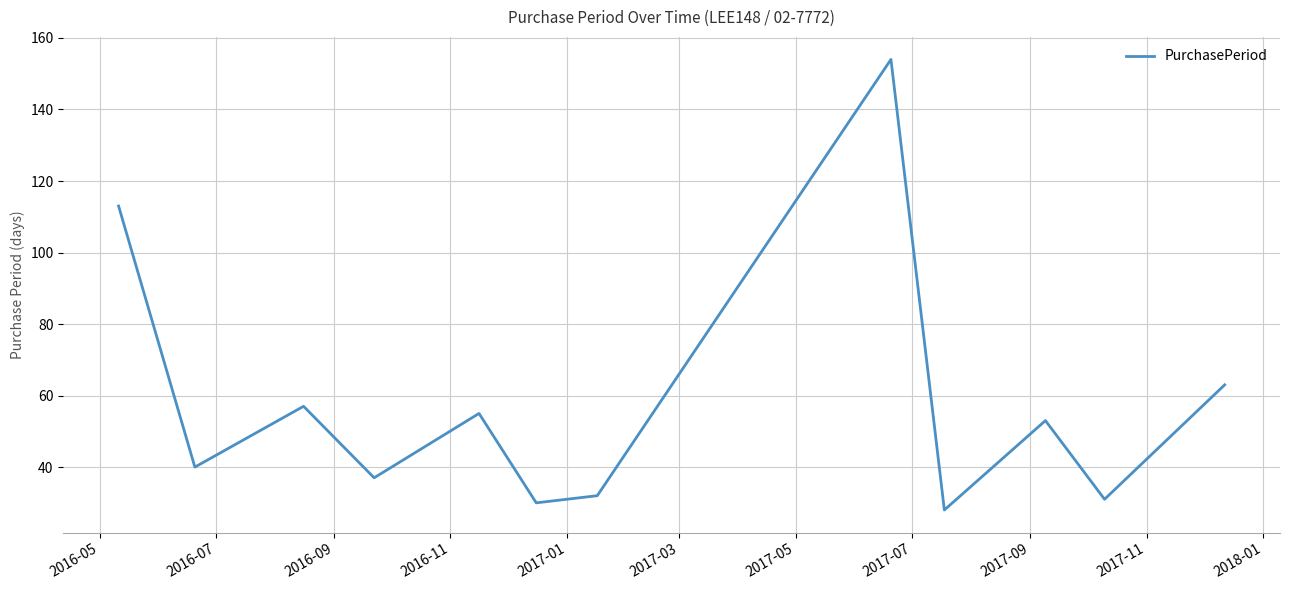

What is the greatest value displayed?

154